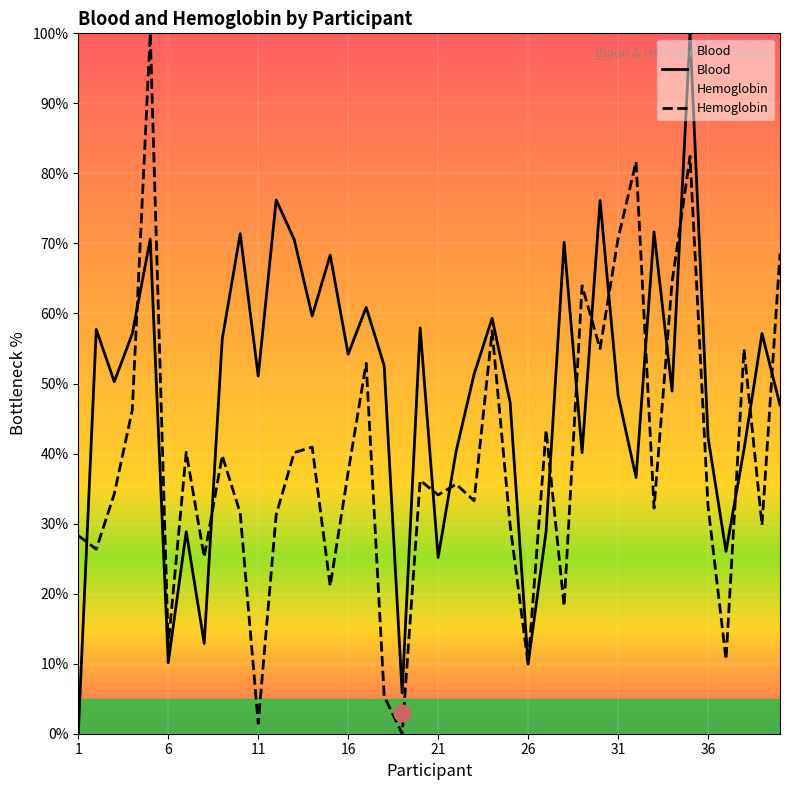

What is the total value across all series at 21?

59.3